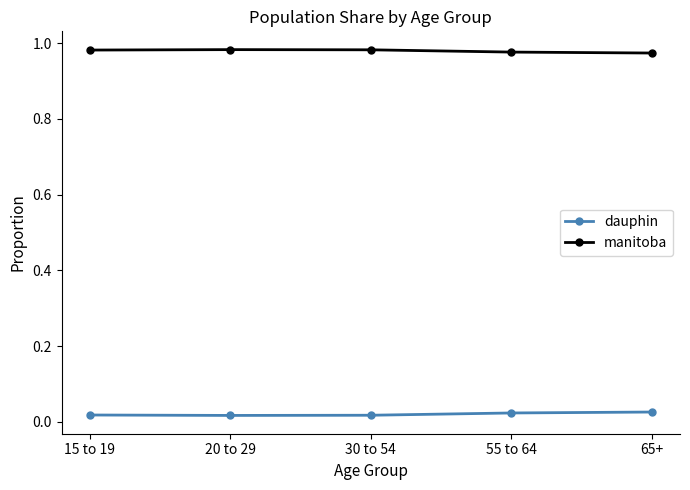

How many categories are shown in the chart?

5